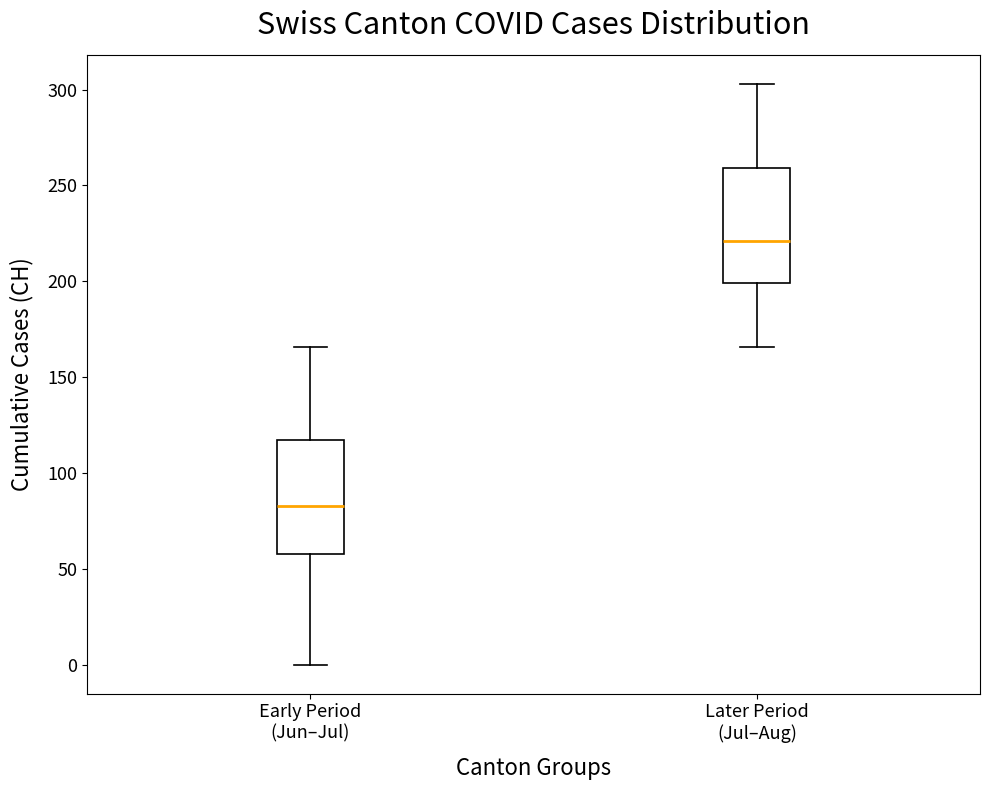

Which box's median line is the lowest?

Early Period (Jun–Jul)